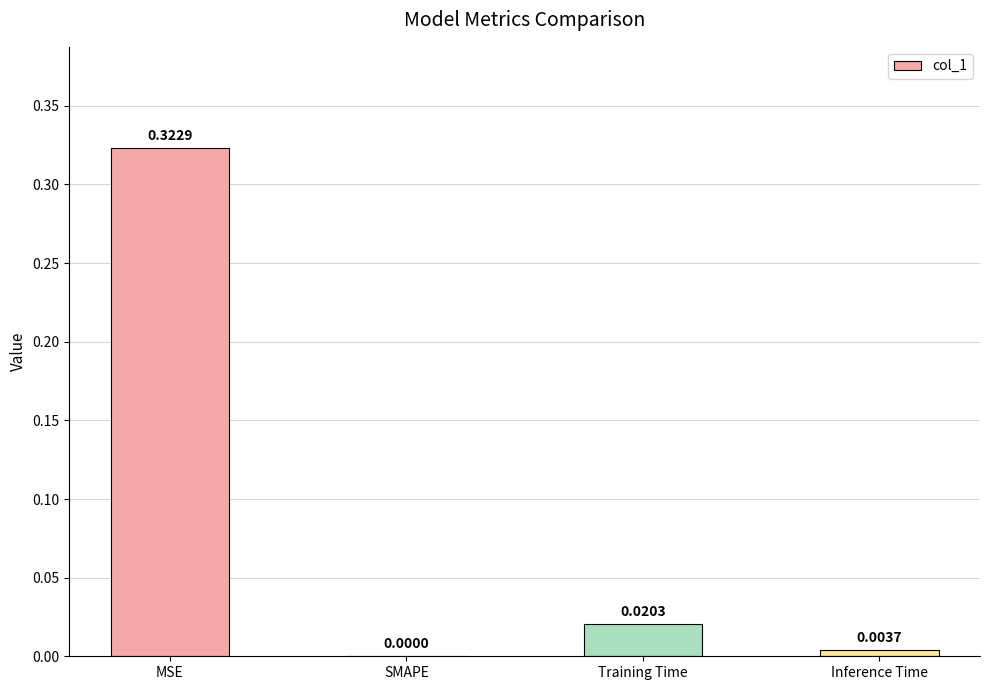

Does the chart contain stacked bars?

No